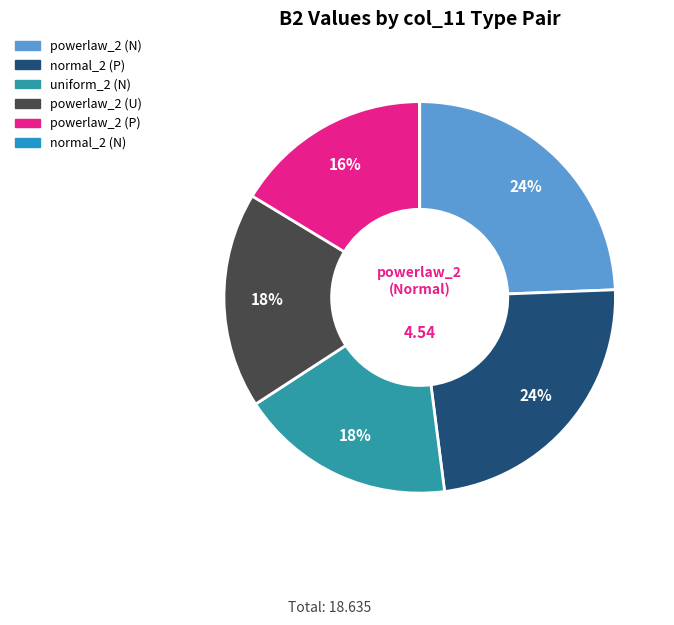

How many slices are in this pie chart?

6